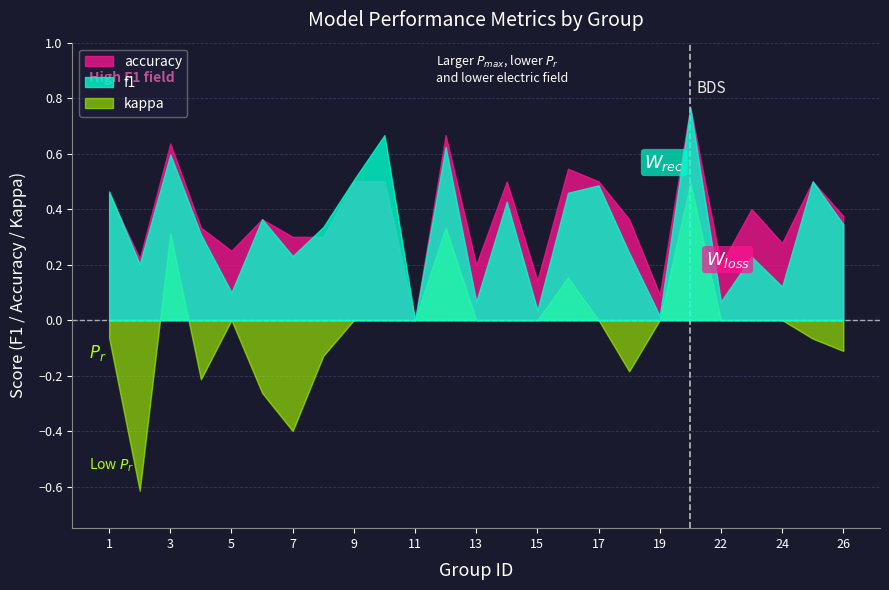

At which category is the sum across all series the highest?

21